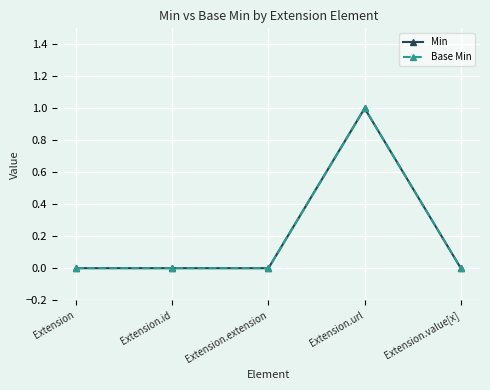

Which series changed the most between Extension and Extension.value[x]?

Min